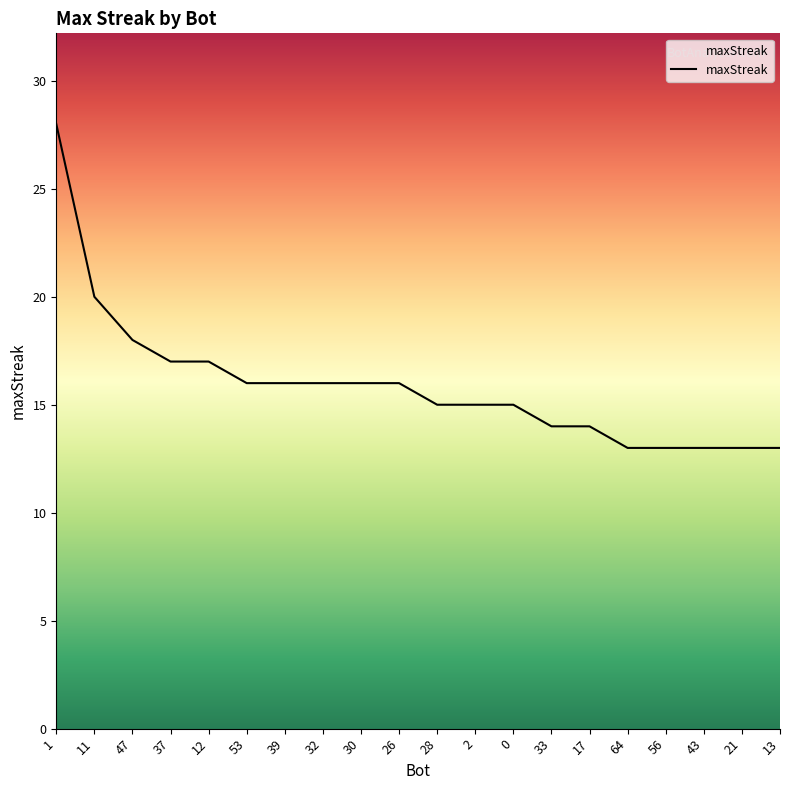

The value at 26 is 5. True or false?

False